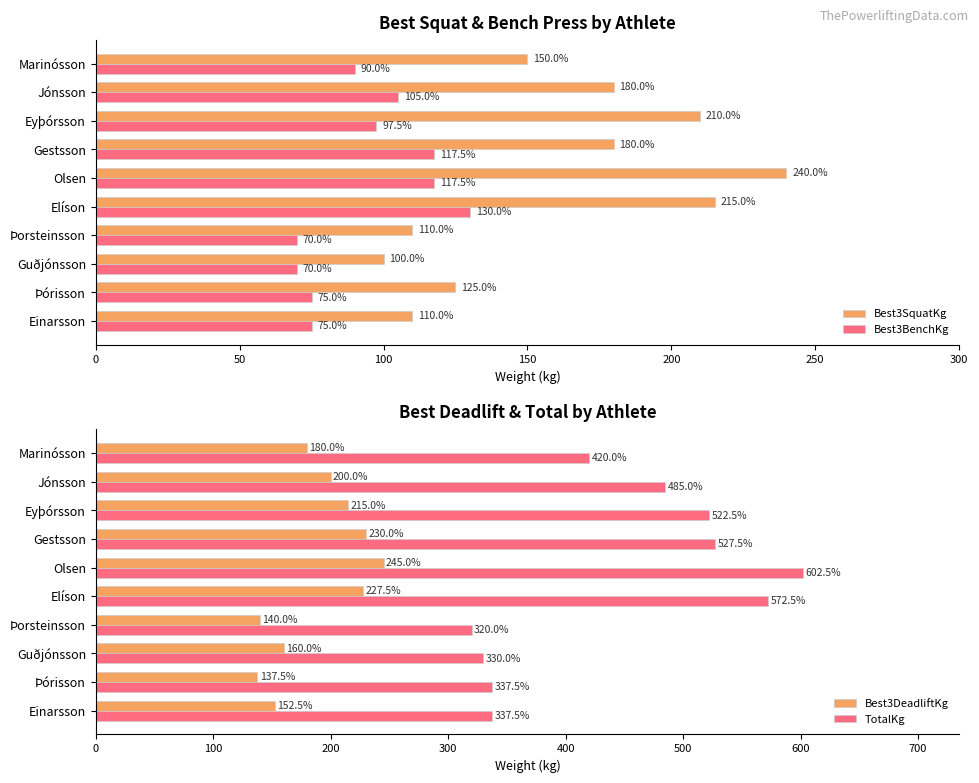

What is the highest value of the Best3SquatKg series?

240.0